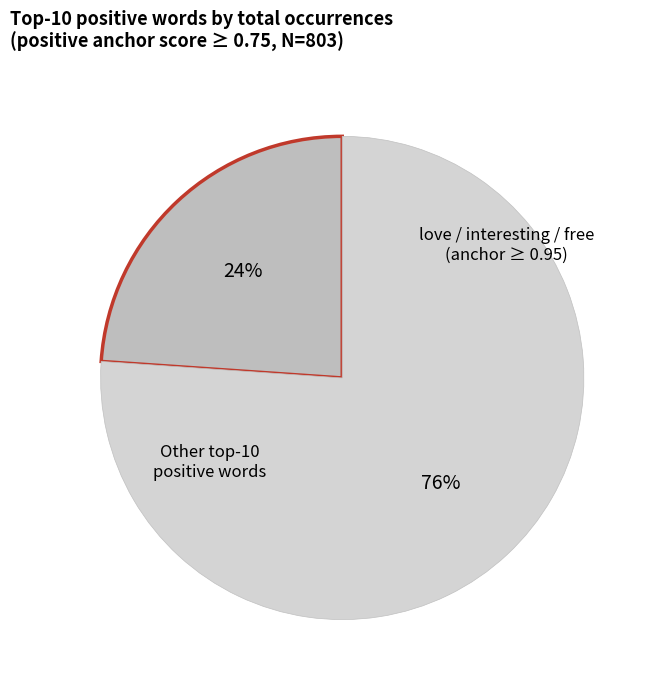

How many segments does this pie chart have?

2